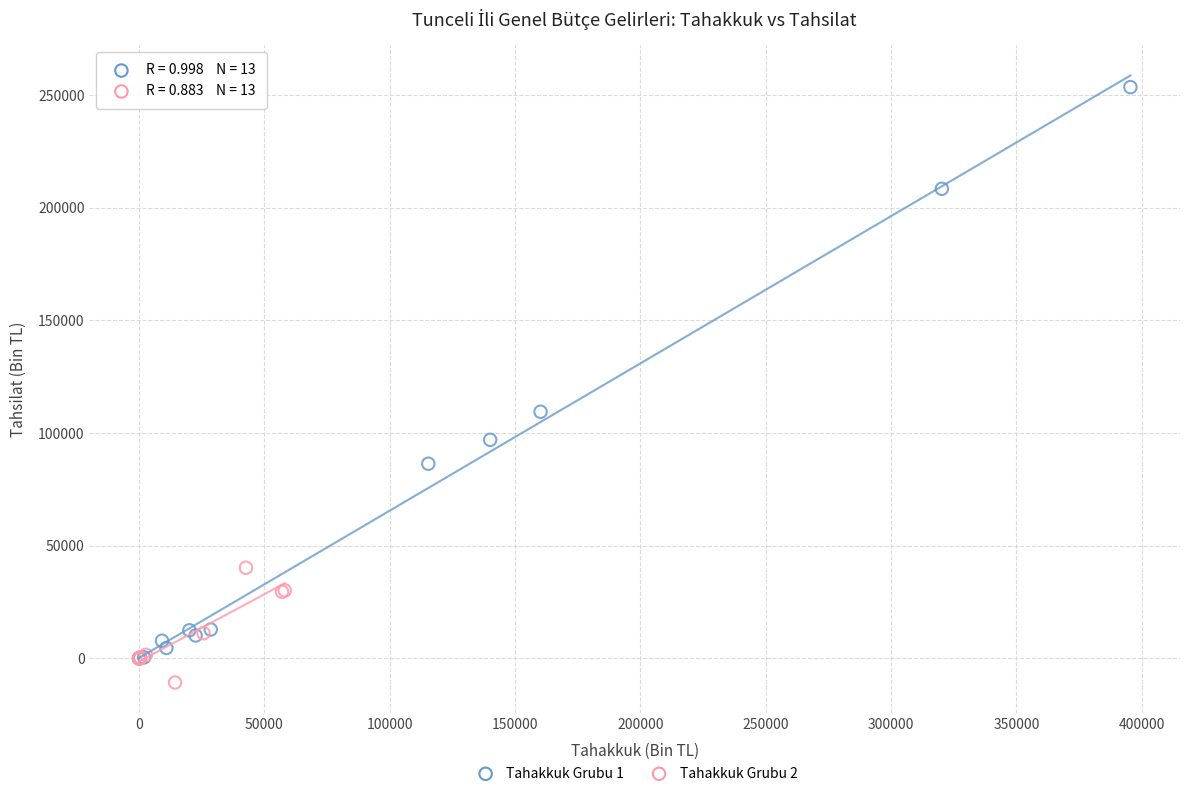

Which series has the widest spread of Y values?

Tahakkuk Grubu 1